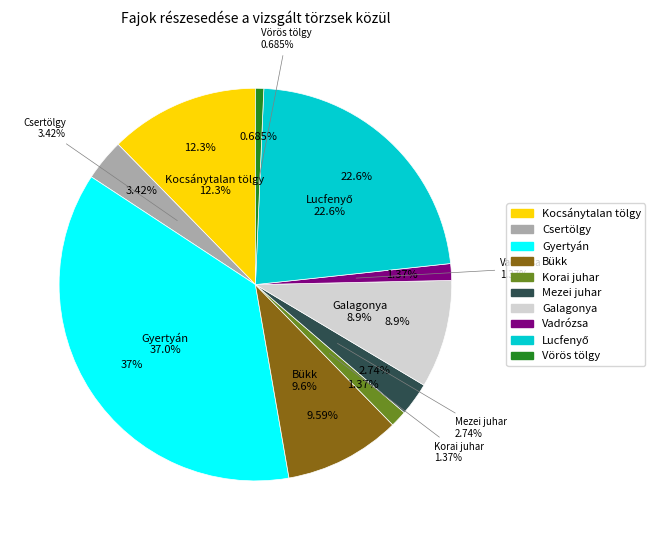

Between Csertölgy and Kocsánytalan tölgy, which is larger?

Kocsánytalan tölgy